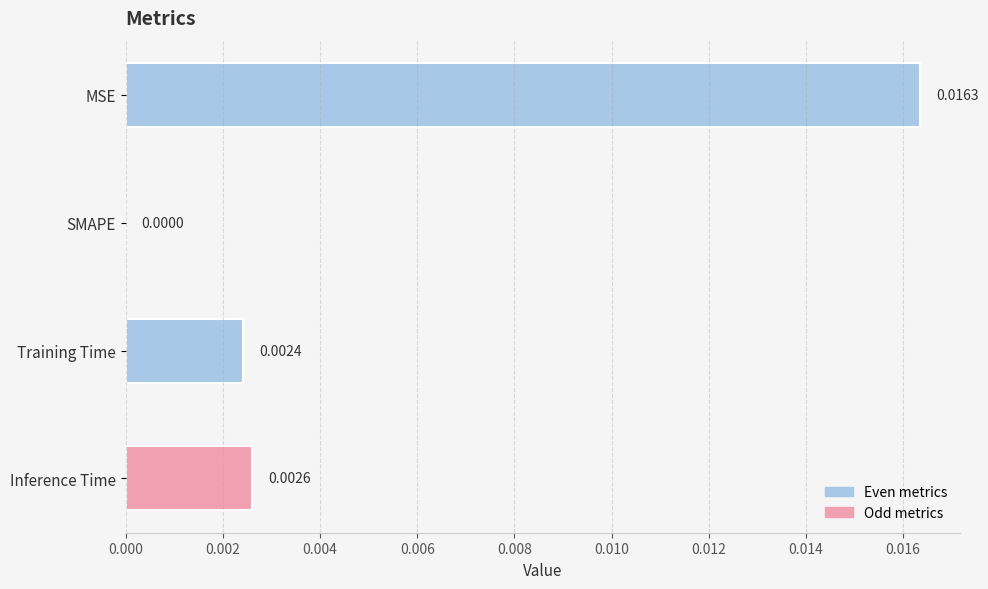

Are the bars grouped side by side (vs. stacked)?

No